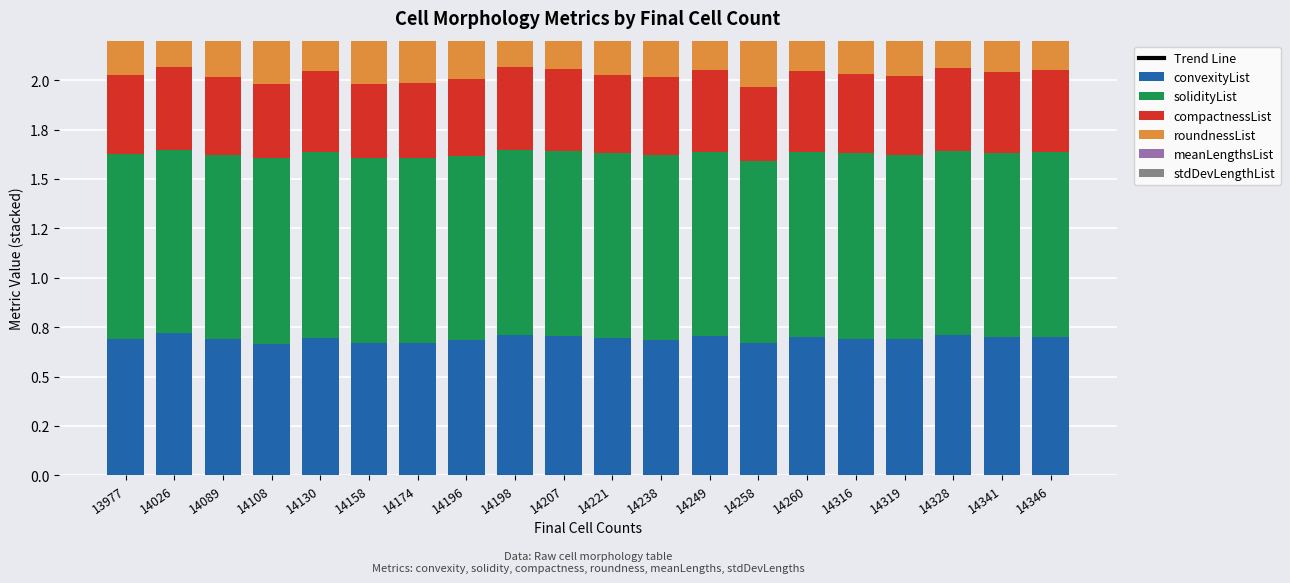

How many bars are there in total?

120